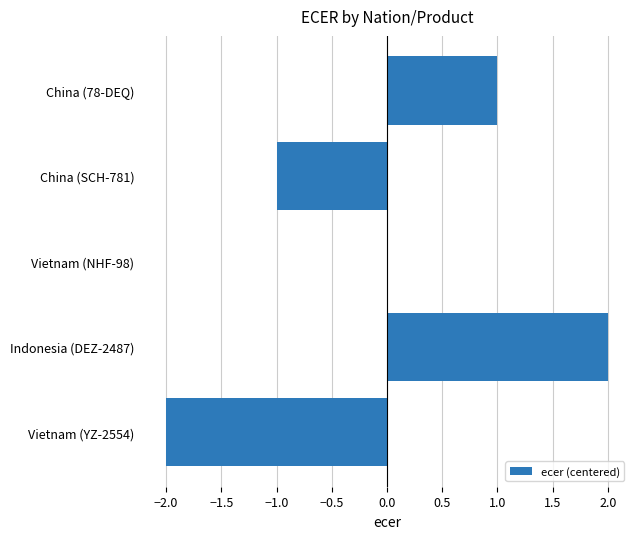

Between Vietnam (YZ-2554) and Indonesia (DEZ-2487), which is larger?

Indonesia (DEZ-2487)